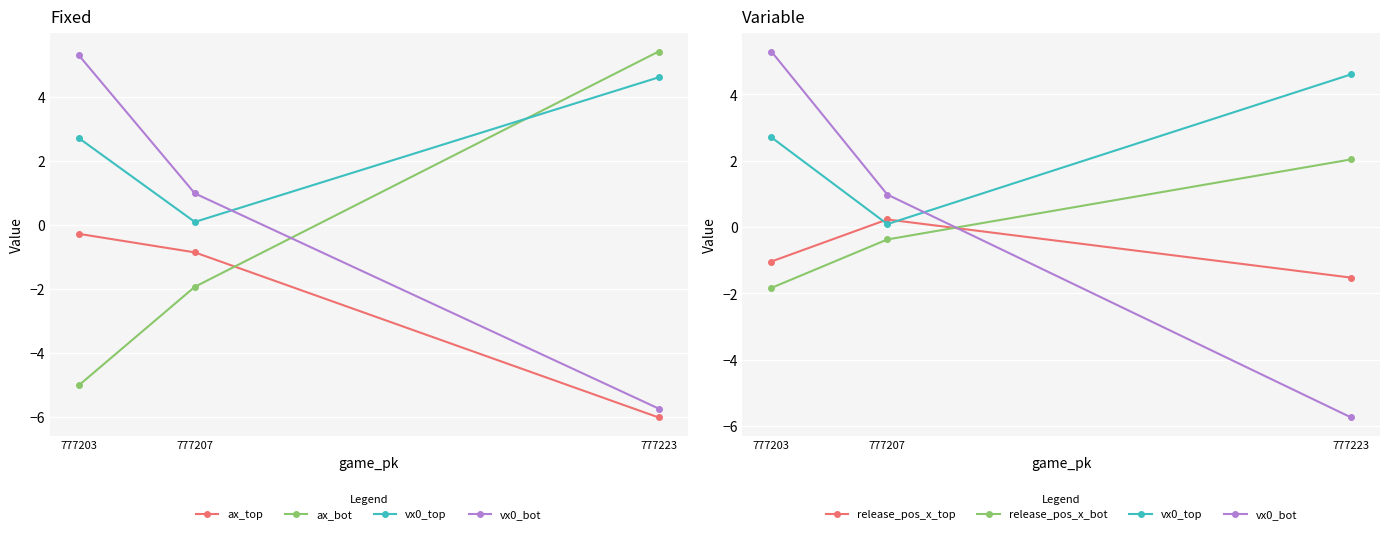

Where is release_pos_x_top nearest to the value 0?

777207